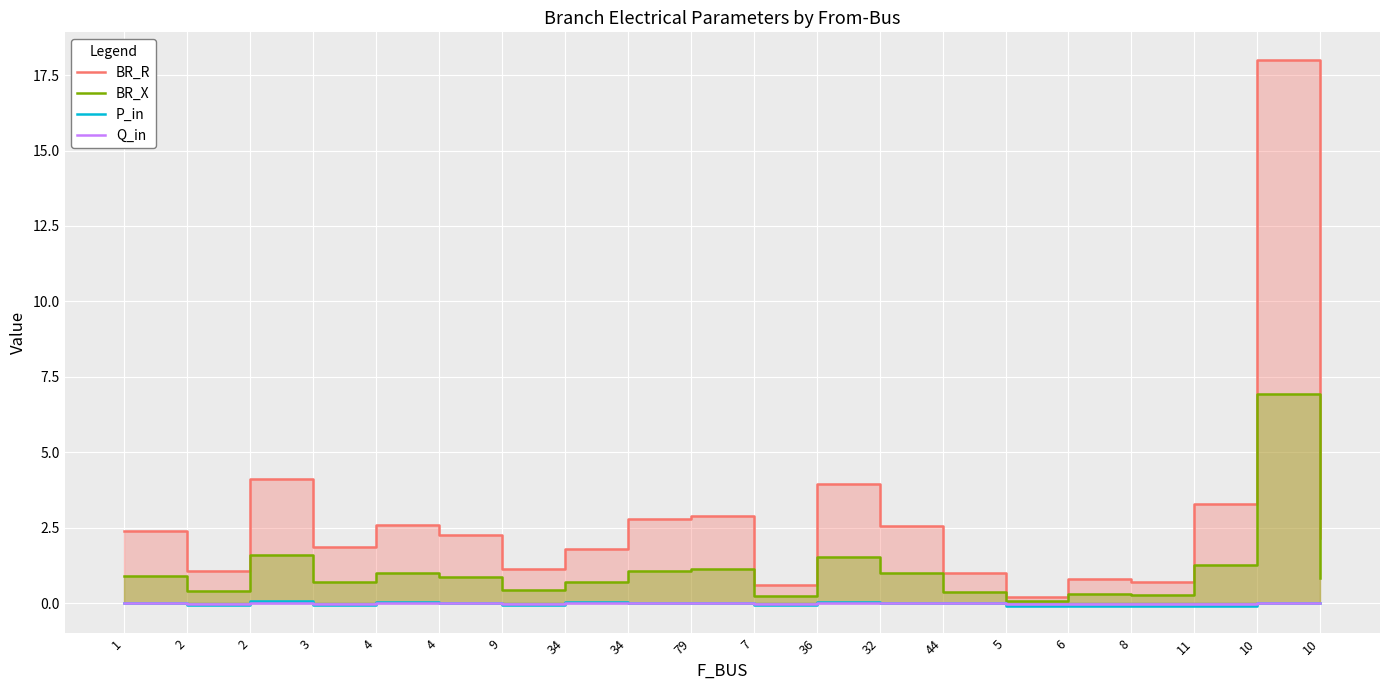

At which label is P_in closest to 0?

32